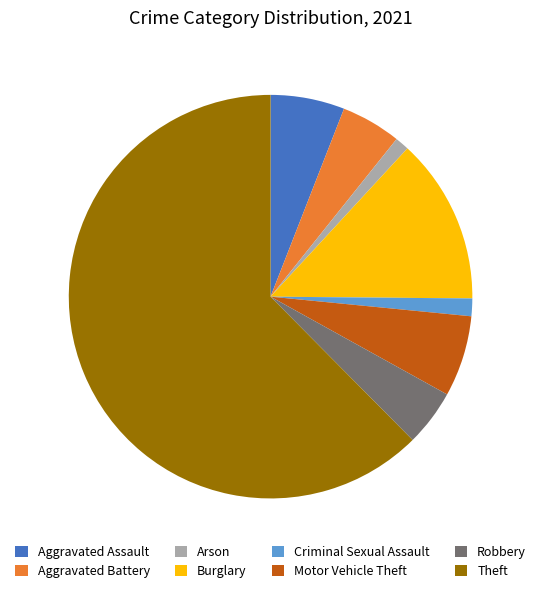

Is Theft the majority of the pie?

Yes